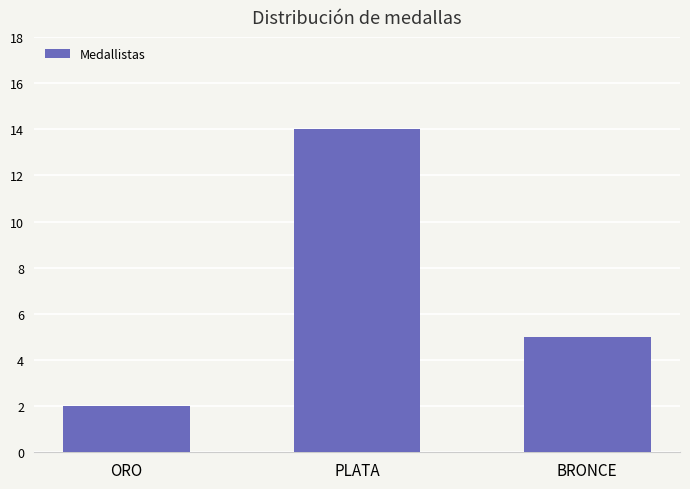

At which label is the value closest to 8?

BRONCE